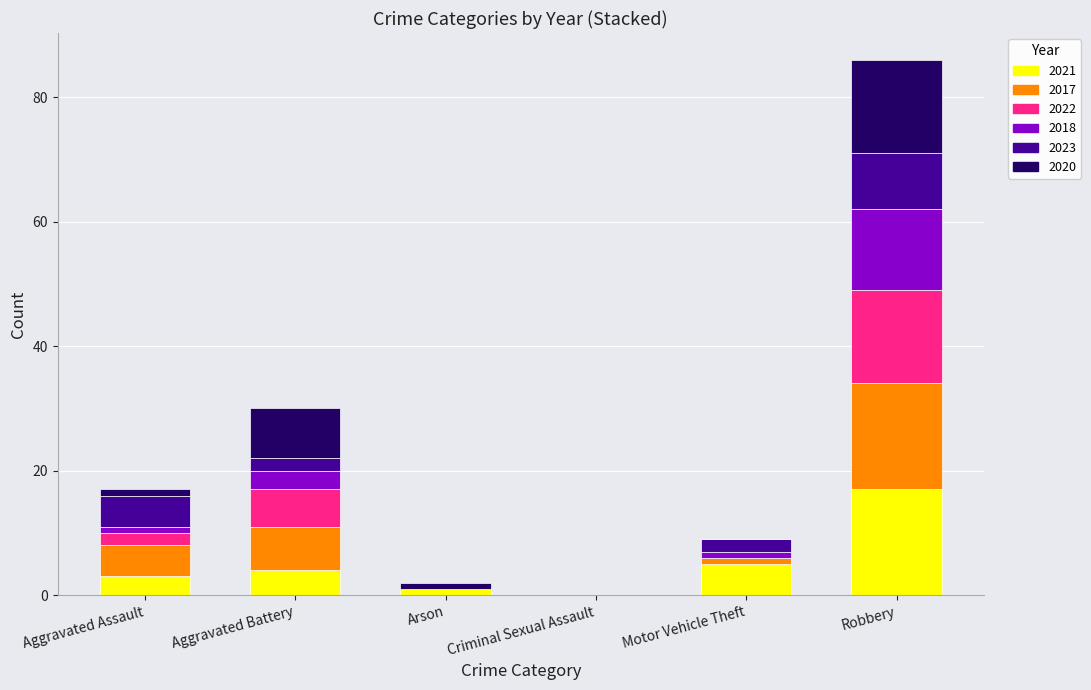

What is the sum of all 2021 values?

30